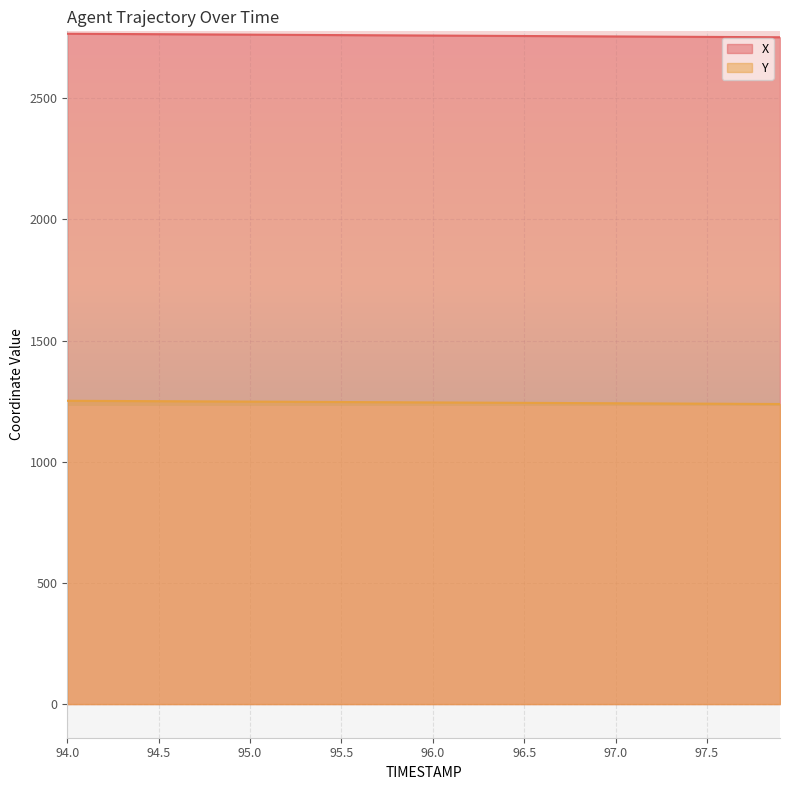

What is the lowest value of the X series?

2752.0